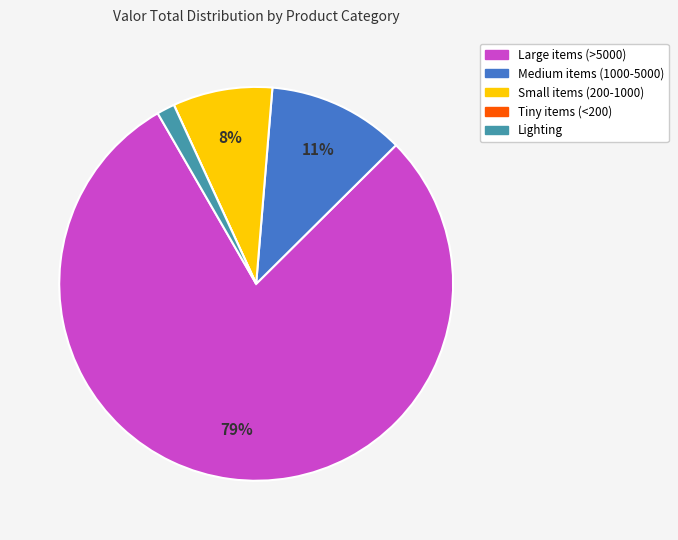

Is there any slice that represents more than half of the pie?

Yes